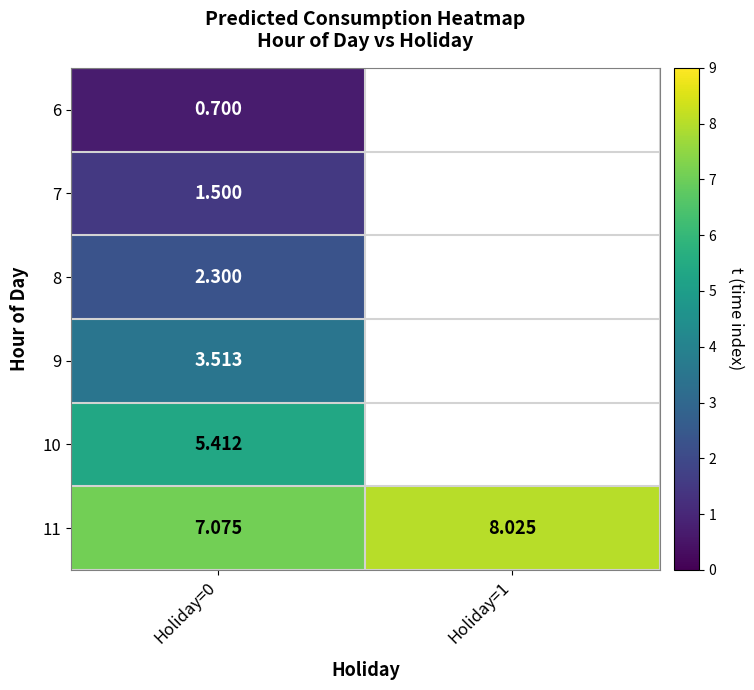

Is the value of 6 at Holiday=0 greater than the value of 11 at Holiday=1?

No